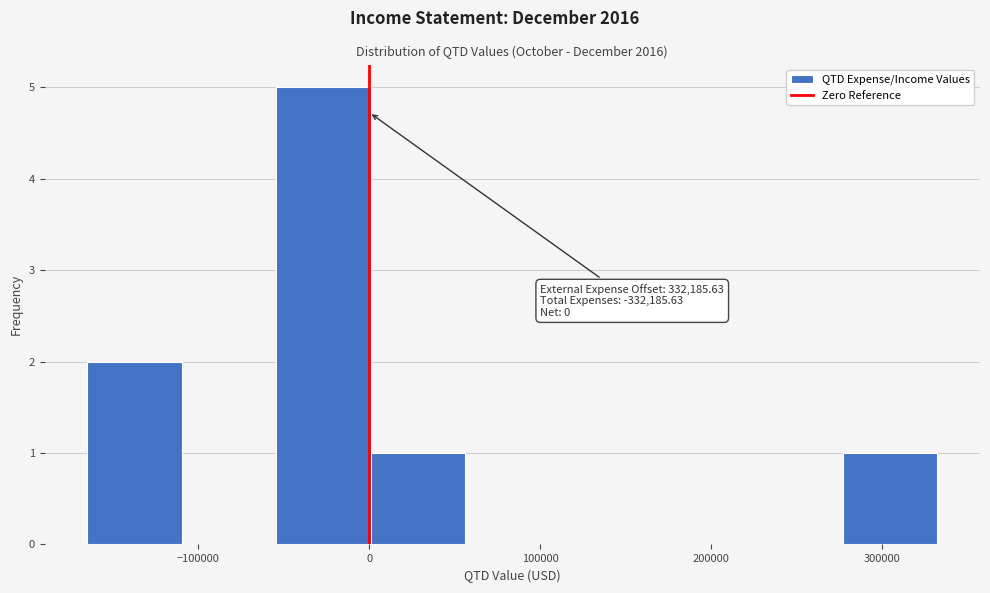

Over which range of the x-axis is the bar tallest?

-50000 to 0